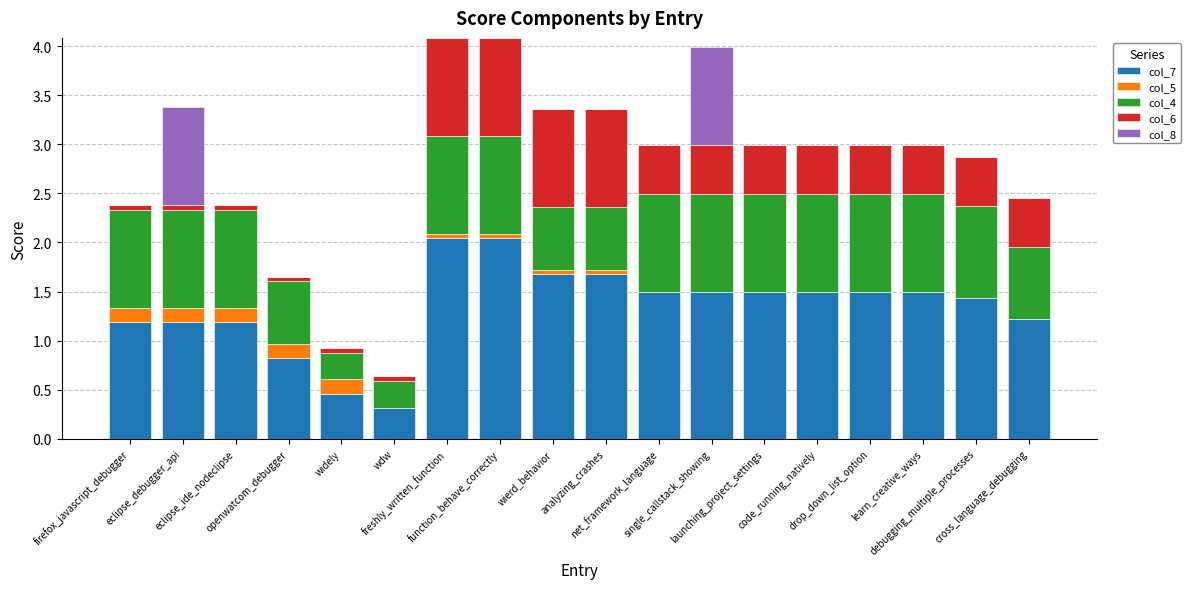

What is the average value of the col_4 series?

0.8